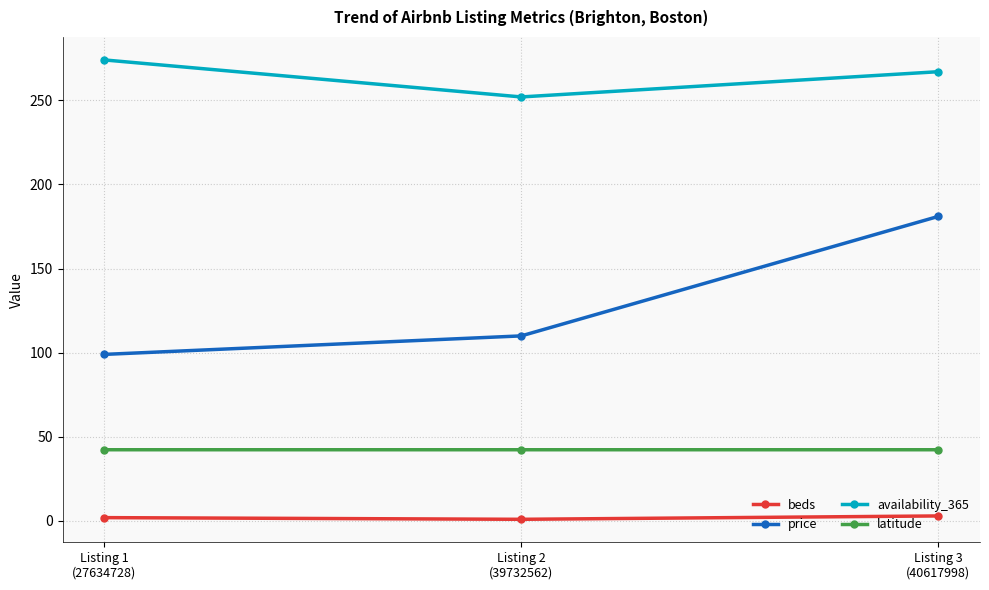

Rank the series by their maximum value, from highest to lowest.

availability_365, price, latitude, beds